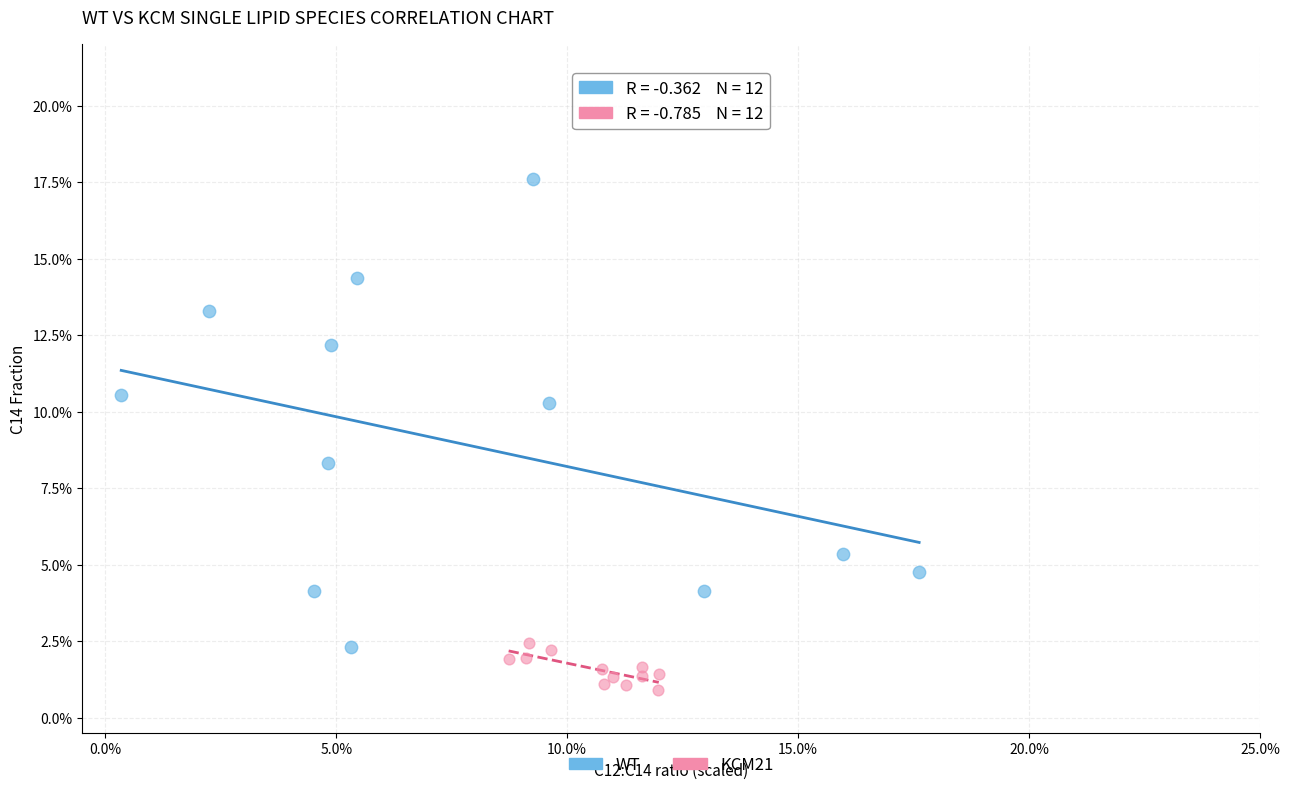

Which series has the widest spread of Y values?

WT